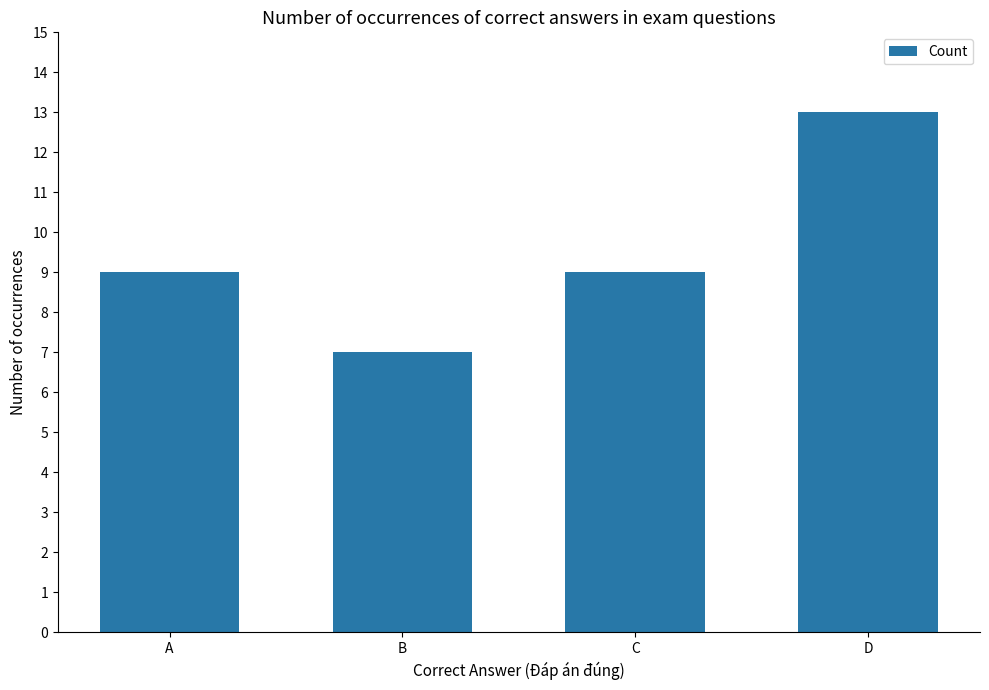

Read the value at D.

13